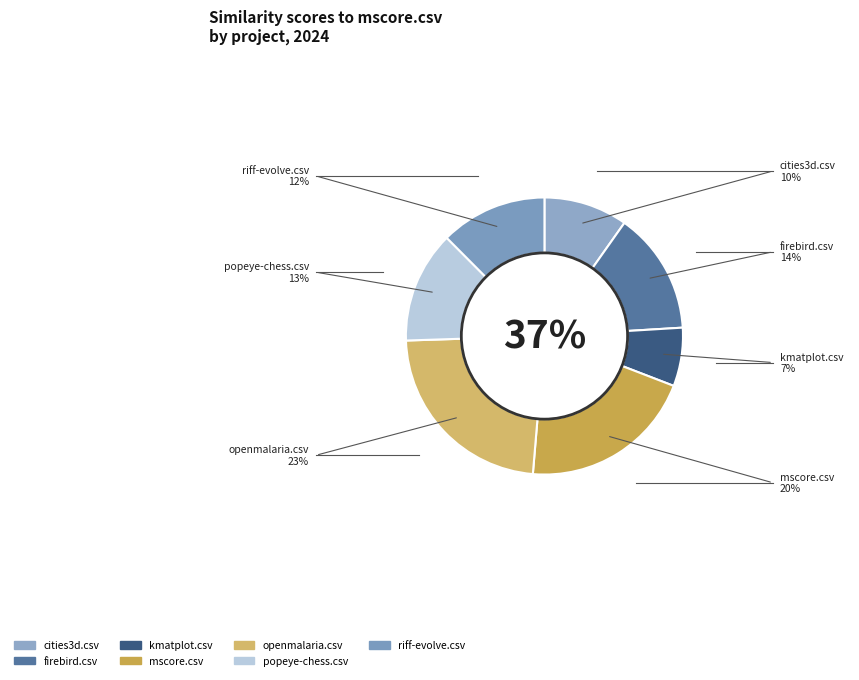

What percentage is NOT represented by cities3d.csv?

90.2%